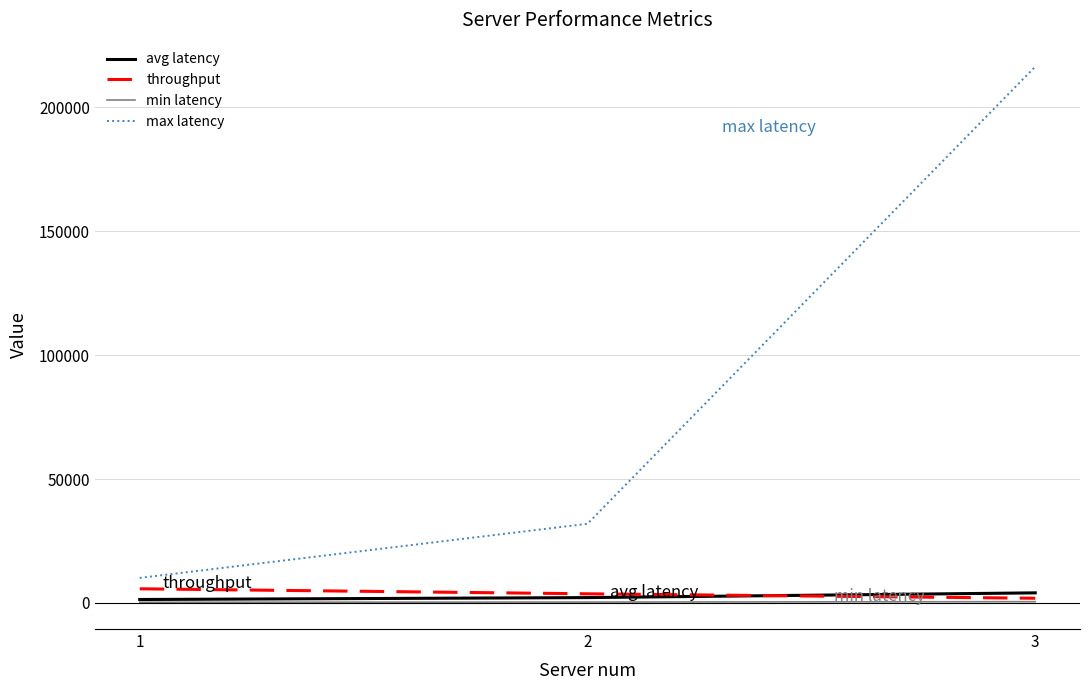

What is the difference between the maximum and minimum values in the min latency series?

236.1